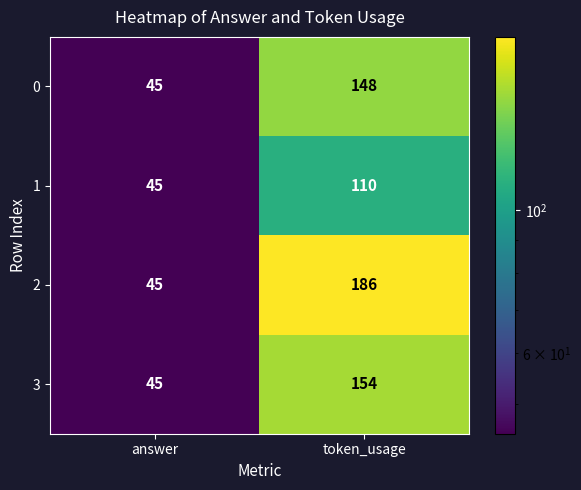

What is the smallest value displayed?

45